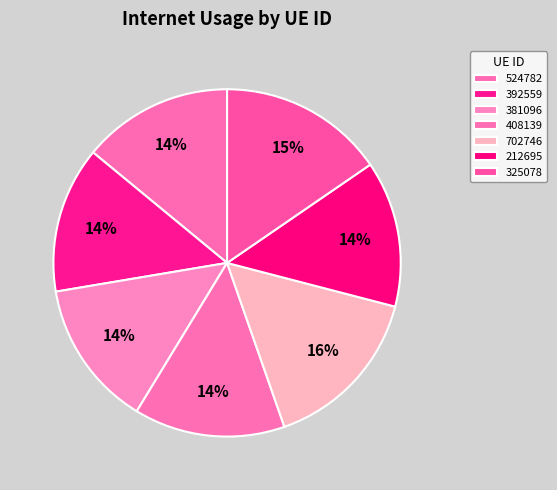

To the nearest percent, what is the combined percentage of 702746 and 325078?

31%